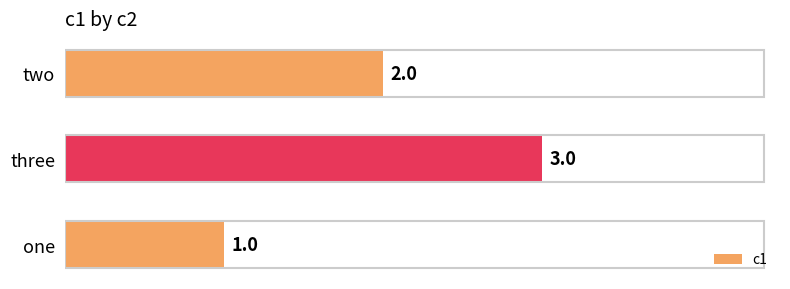

Which has a higher value, two or three?

three